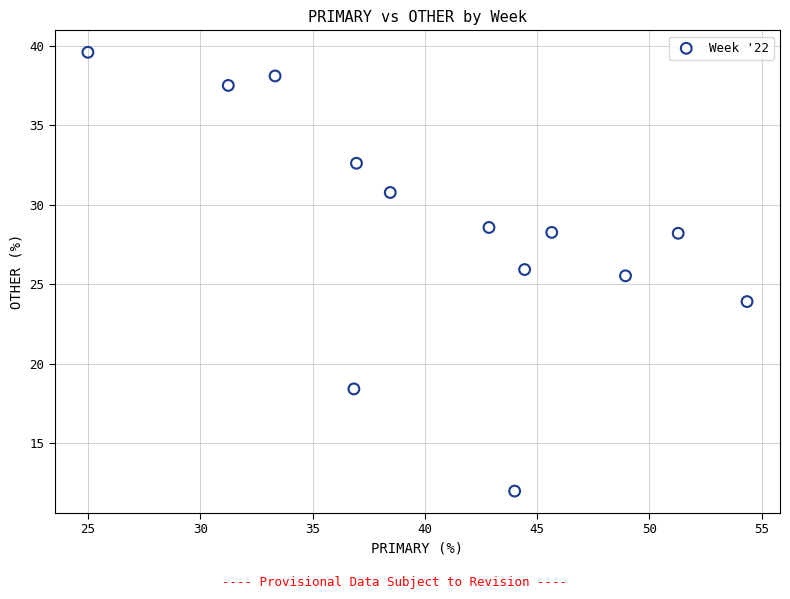

What Y value in the scatter plot is closest to 25?

25.5